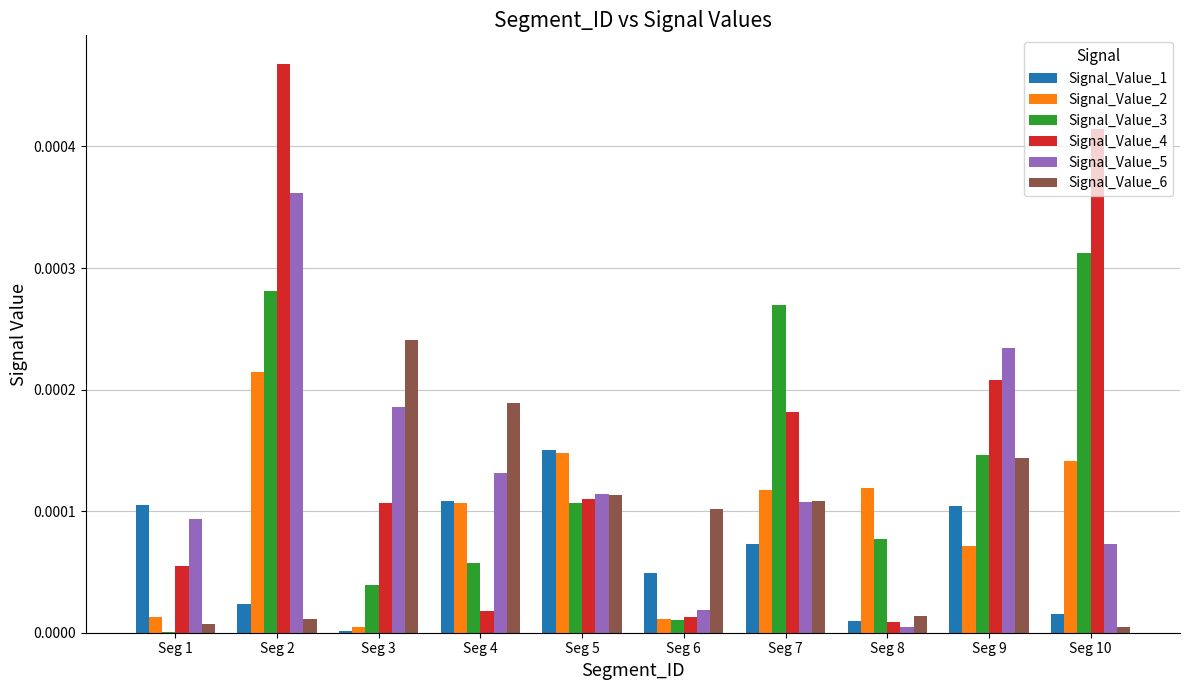

At which label does Signal_Value_4 reach its peak?

Seg 2